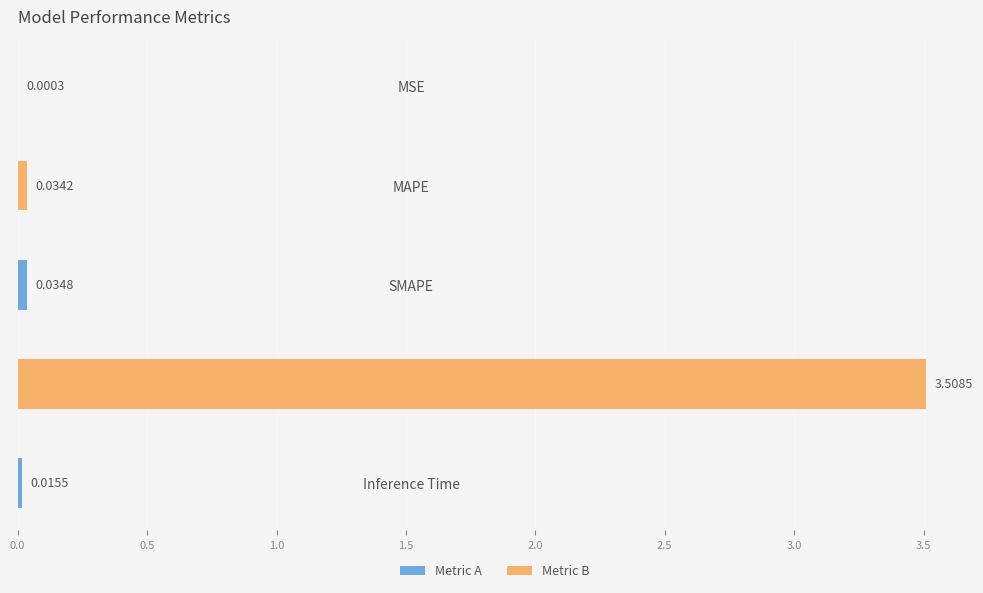

Which has a higher value, MAPE or Training Time?

Training Time